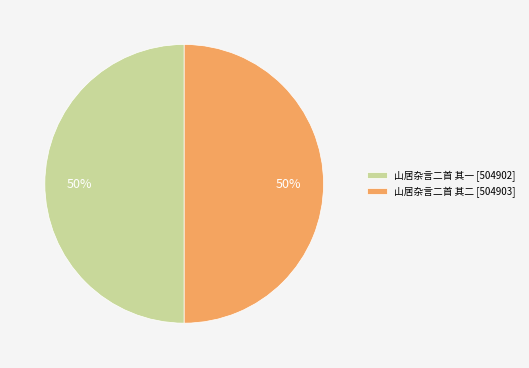

The 山居杂言二首 其一 slice represents 38% of the pie. True or false?

False